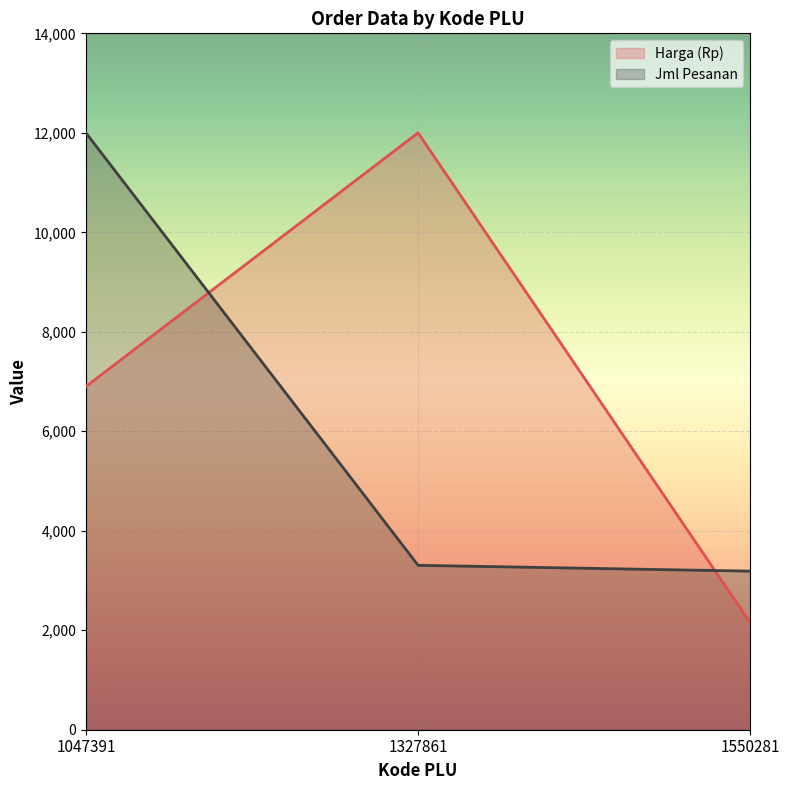

Between 1047391 and 1550281, which series saw the biggest shift?

Jml Pesanan